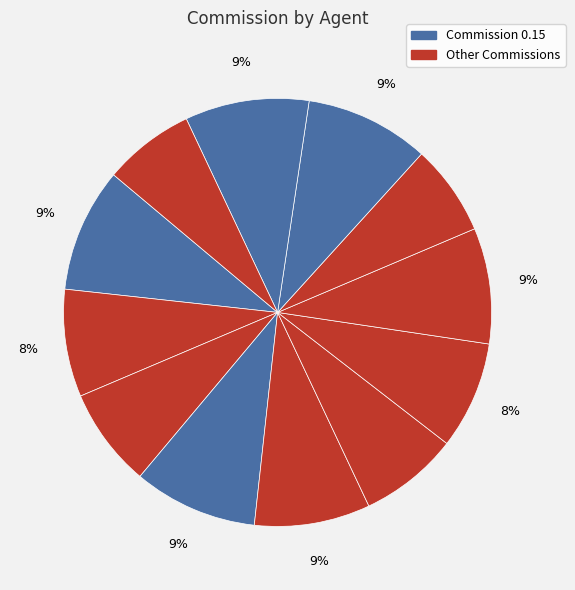

Is there a majority slice in this chart?

No